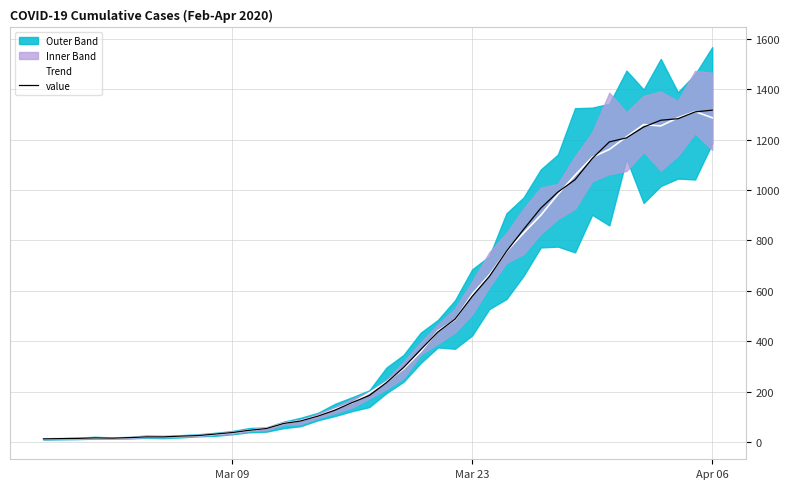

What is the value of the value point at the 9th from the left?

24.0